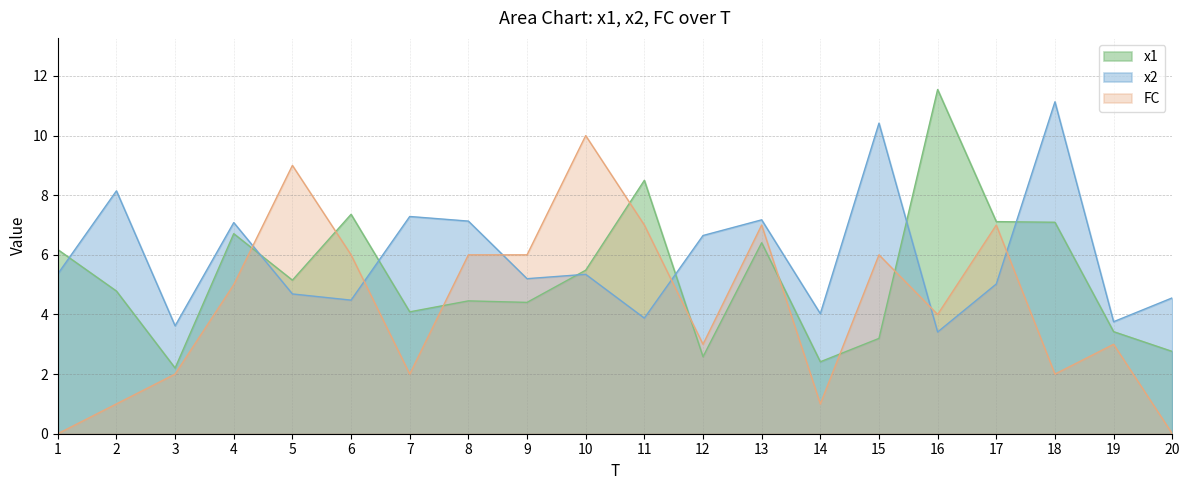

Reading right to left, transcribe all the data shown in this chart.

x1: 20=2.8	19=3.4	18=7.1	17=7.1	16=11.5	15=3.2	14=2.4	13=6.4	12=2.6	11=8.5	10=5.5	9=4.4	8=4.5	7=4.1	6=7.4	5=5.2	4=6.7	3=2.2	2=4.8	1=6.2
x2: 20=4.6	19=3.8	18=11.1	17=5.0	16=3.4	15=10.4	14=4.0	13=7.2	12=6.6	11=3.9	10=5.3	9=5.2	8=7.1	7=7.3	6=4.5	5=4.7	4=7.1	3=3.6	2=8.1	1=5.4
FC: 20=0.0	19=3.0	18=2.0	17=7.0	16=4.0	15=6.0	14=1.0	13=7.0	12=3.0	11=7.0	10=10.0	9=6.0	8=6.0	7=2.0	6=6.0	5=9.0	4=5.0	3=2.0	2=1.0	1=0.0